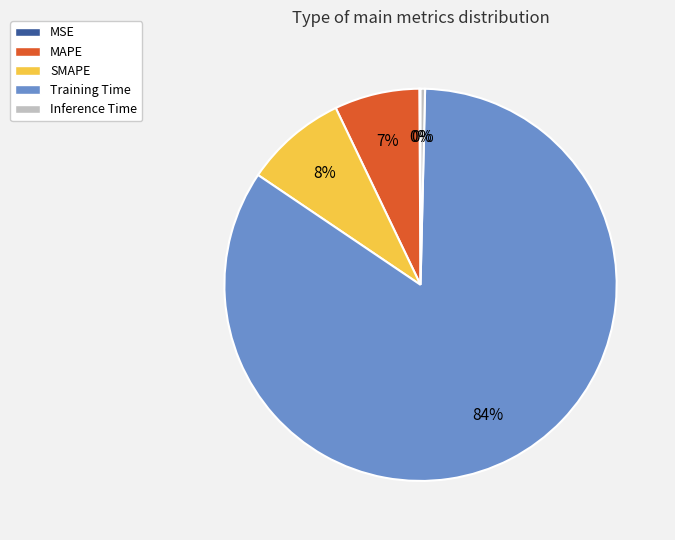

The SMAPE slice represents 8% of the pie. True or false?

True